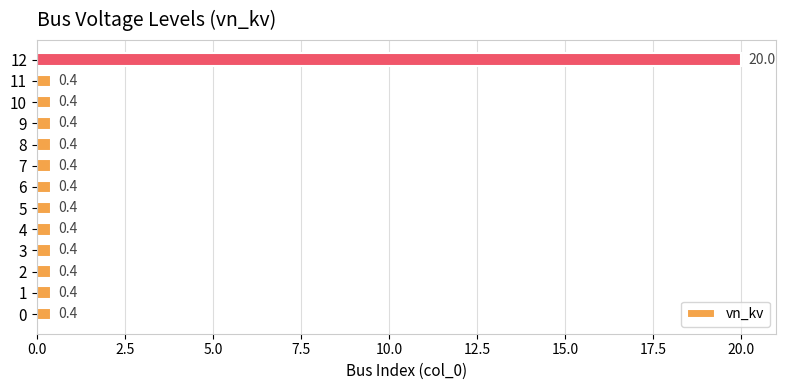

What value does the data have at 10?

0.4